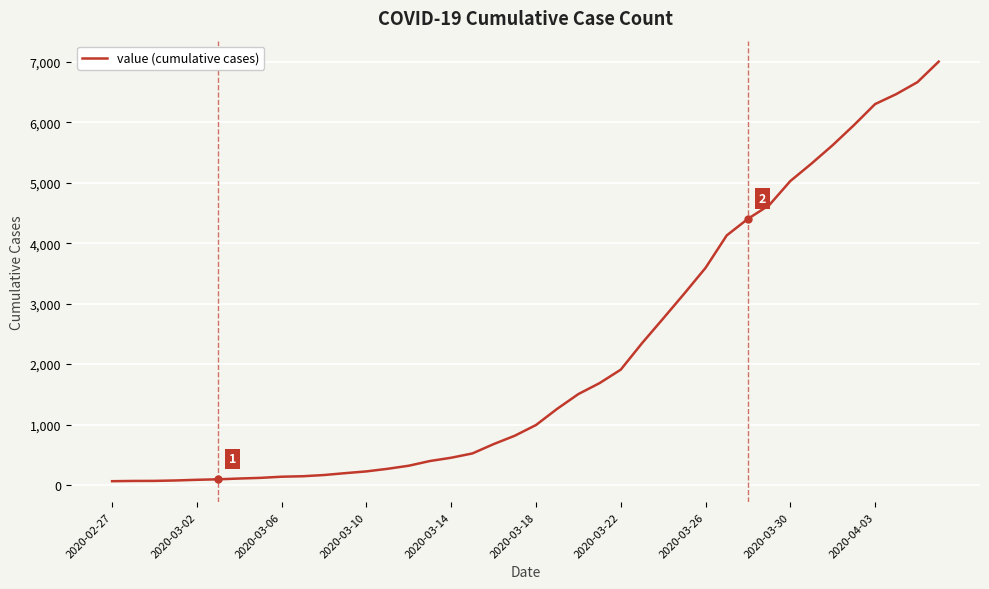

What is the average value?

2144